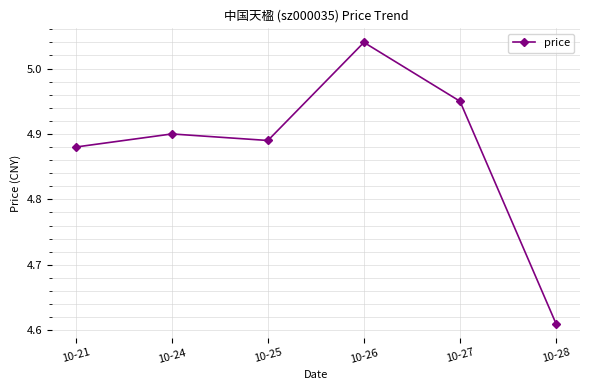

List the labels in order of value, largest first.

10-26, 10-27, 10-24, 10-25, 10-21, 10-28